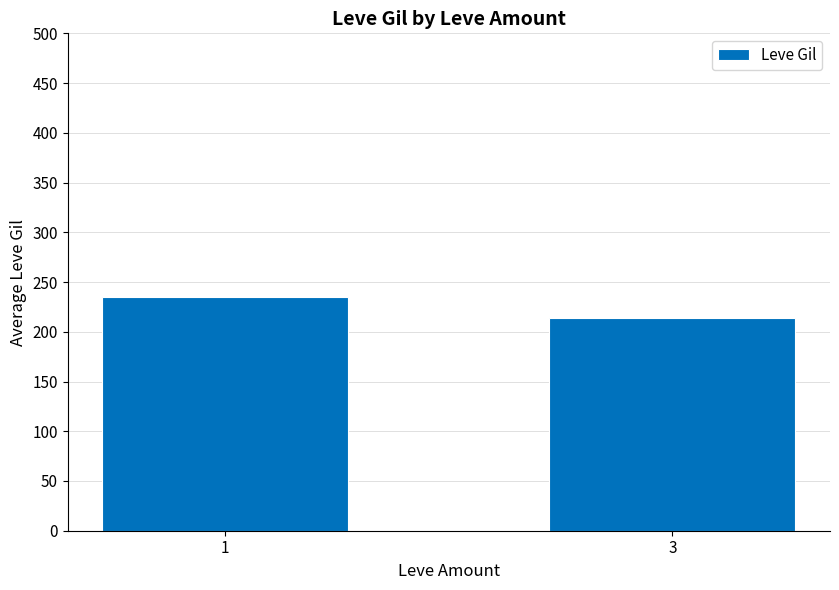

Which has a higher value, 1 or 3?

1